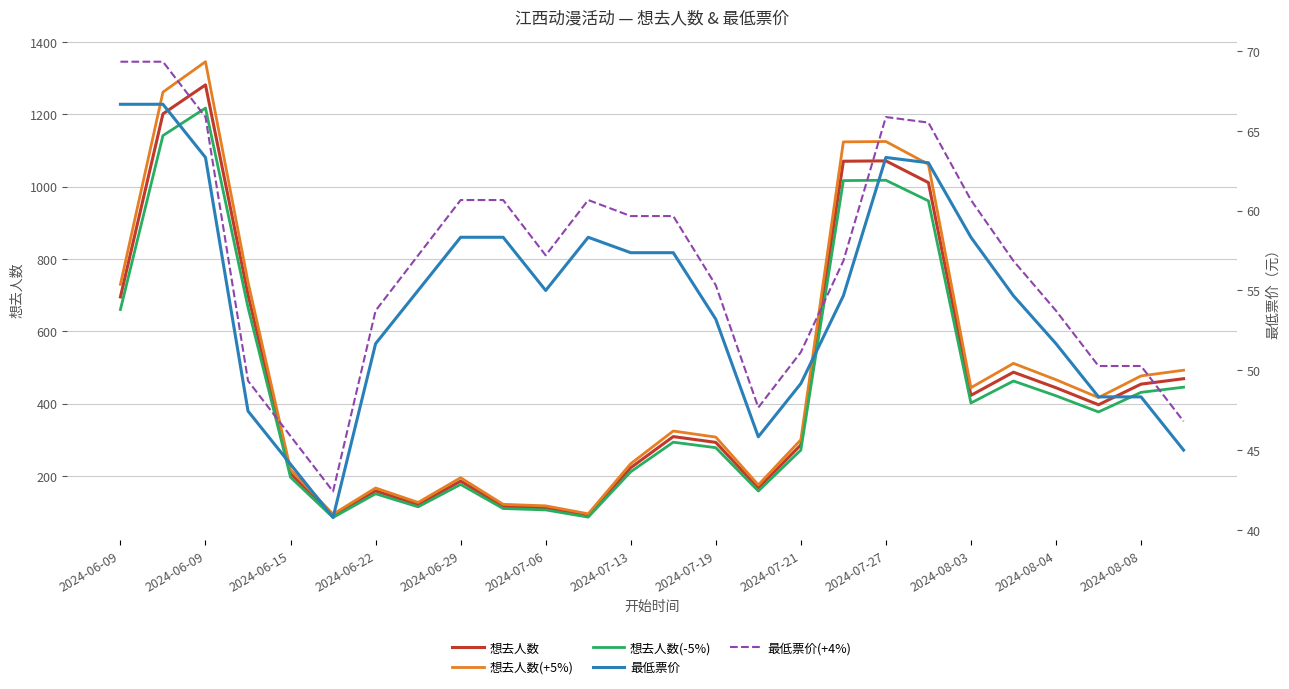

How many categories are shown in the chart?

26